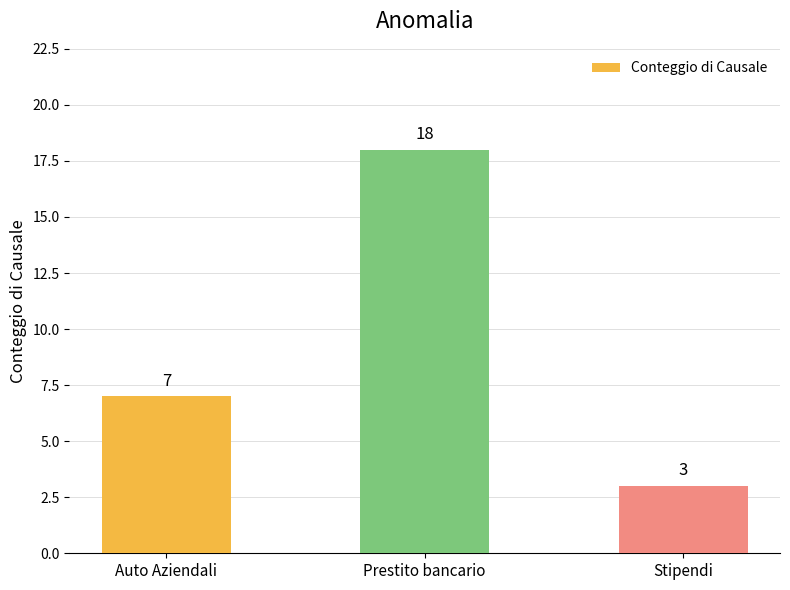

Between Auto Aziendali and Prestito bancario, which is larger?

Prestito bancario